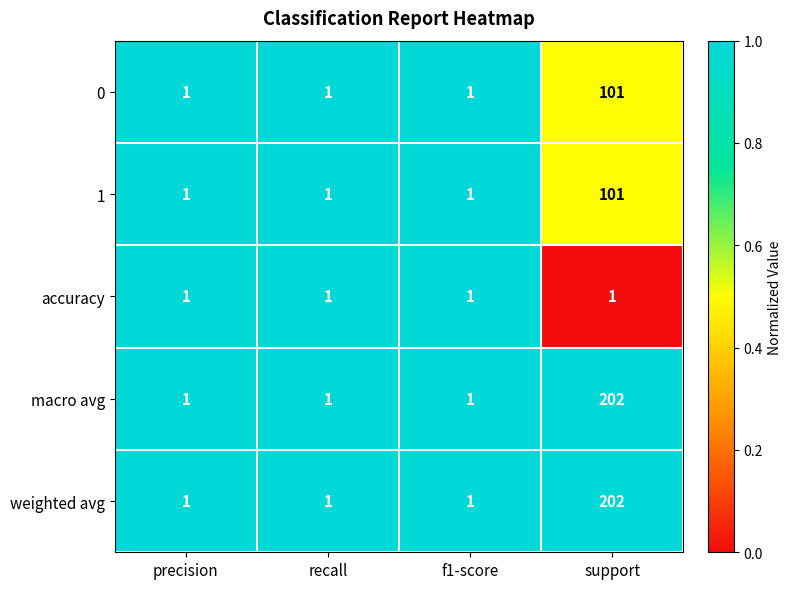

Reading right to left, transcribe all the data shown in this chart.

0: 101	1	1	1
1: 101	1	1	1
accuracy: 1	1	1	1
macro avg: 202	1	1	1
weighted avg: 202	1	1	1